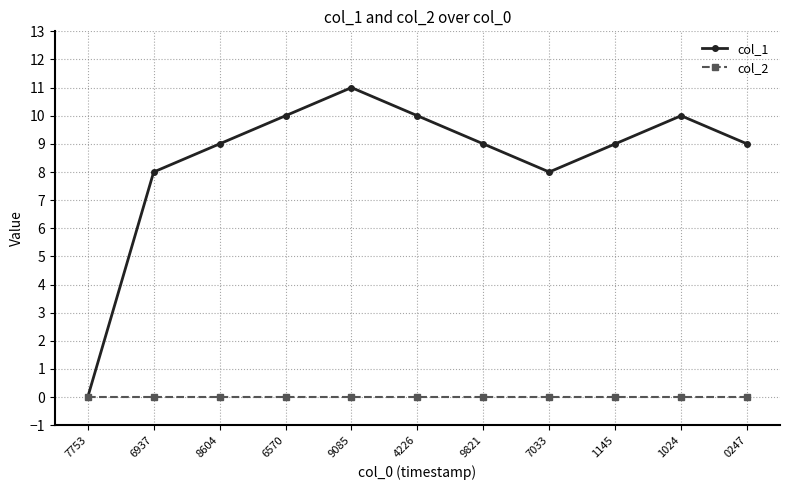

What is the average value of the col_1 series?

8